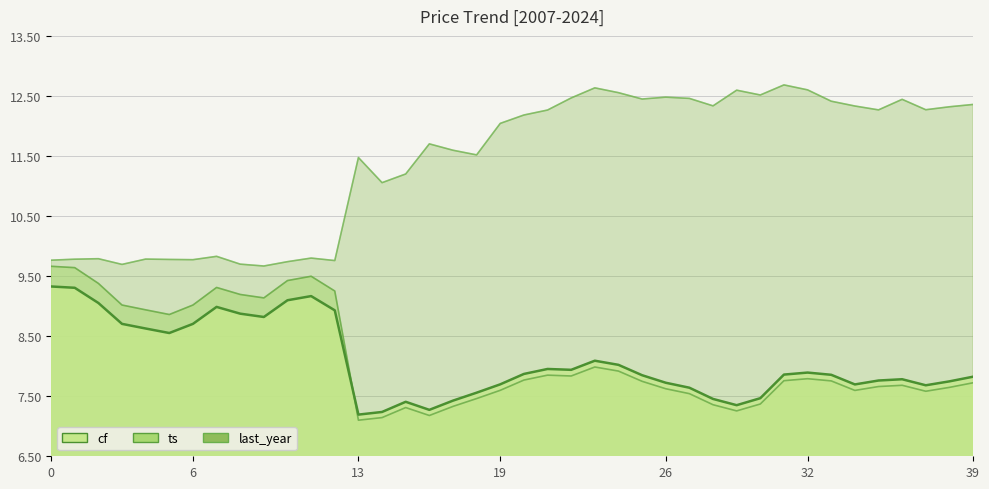

Rank the categories by last_year value from highest to lowest.

31, 23, 32, 29, 24, 30, 26, 22, 27, 25, 36, 33, 39, 28, 34, 38, 37, 35, 21, 20, 19, 16, 17, 18, 13, 15, 14, 7, 11, 2, 4, 1, 5, 6, 0, 12, 10, 8, 3, 9